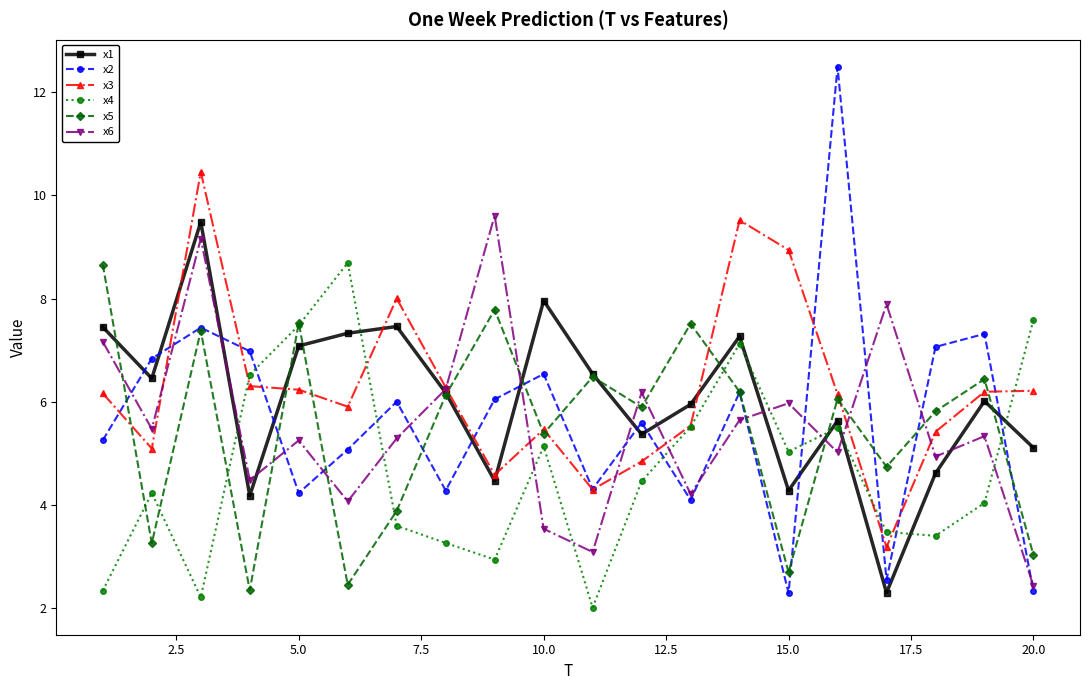

True or false: x6 has more than 0 points higher than both neighbors.

True